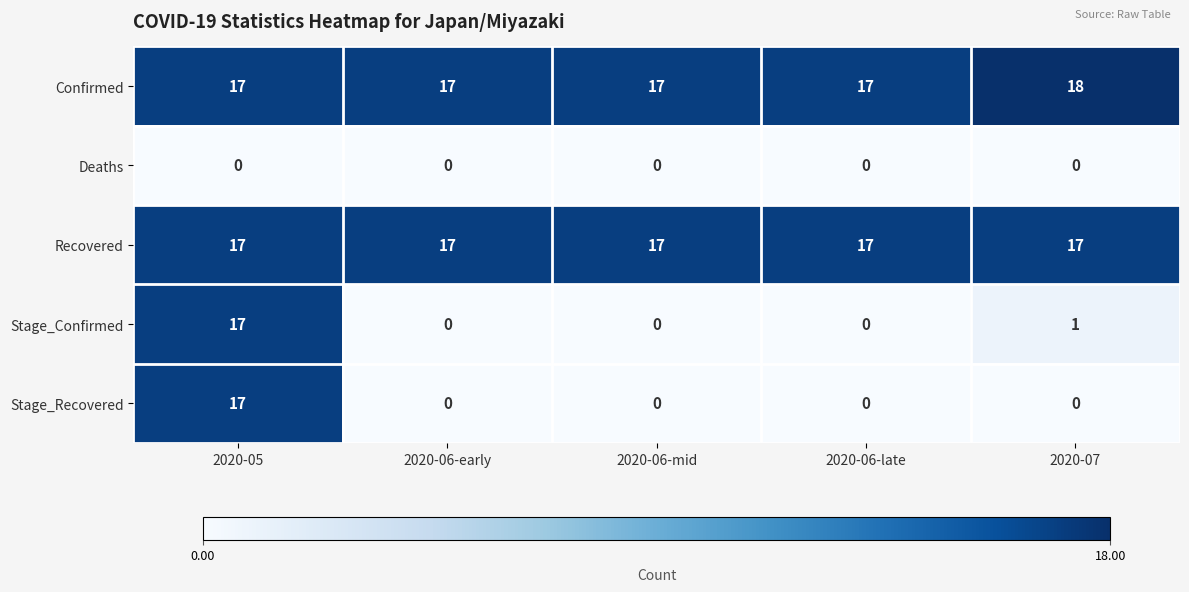

What is the spread (max minus min) of values at 2020-06-late?

17